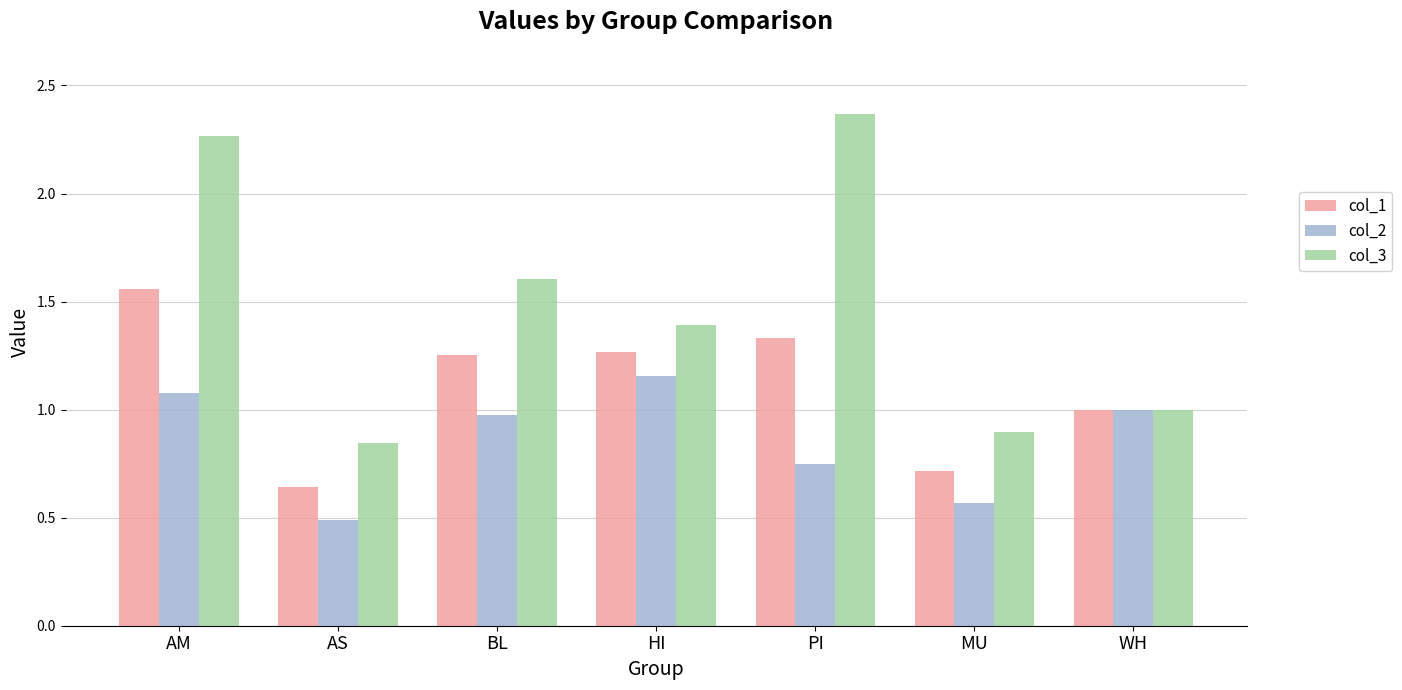

How many series are shown in this chart?

3